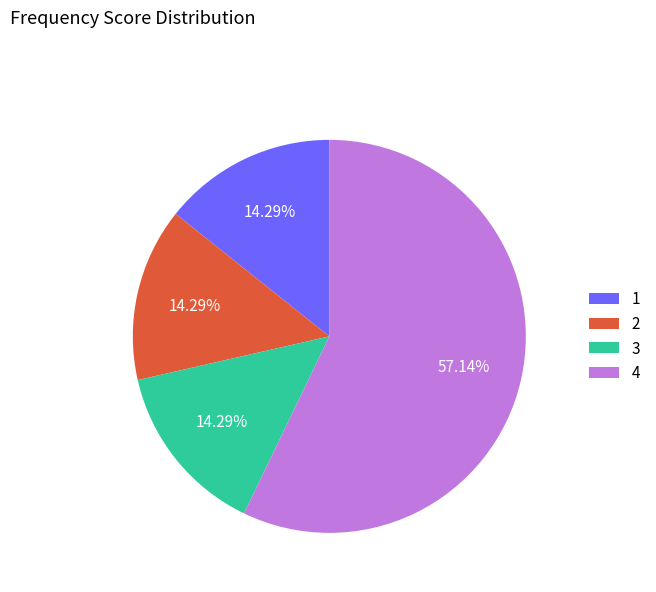

Combined, do 4 and 1 account for over 50%?

Yes